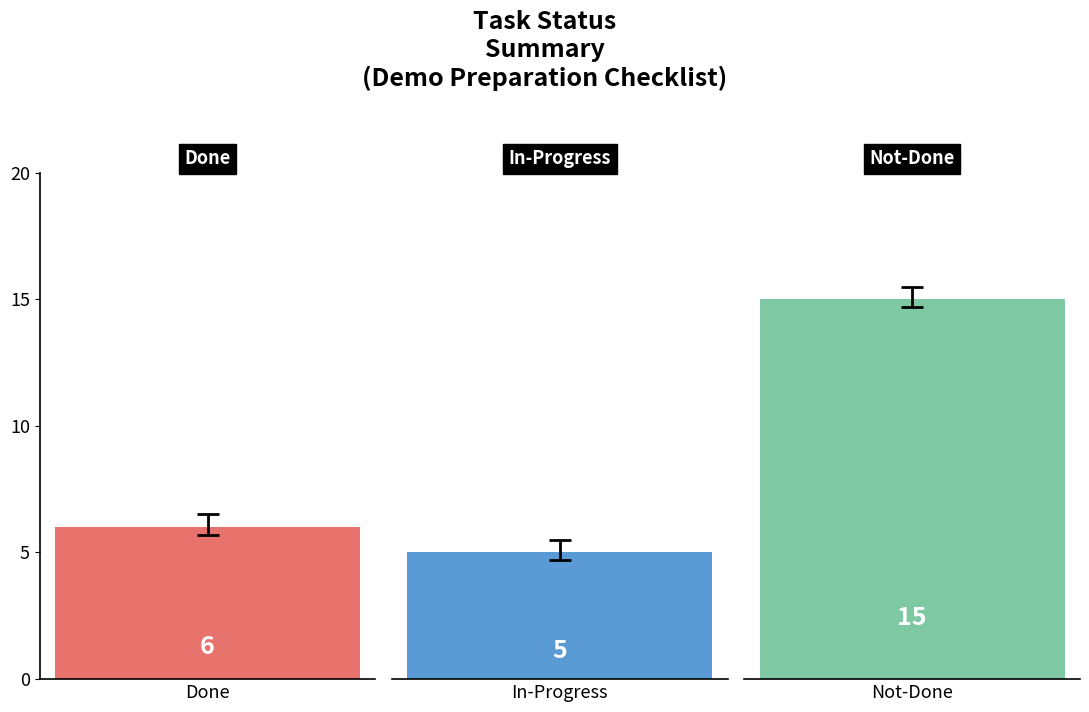

Count the values in the range 5 to 15.

3